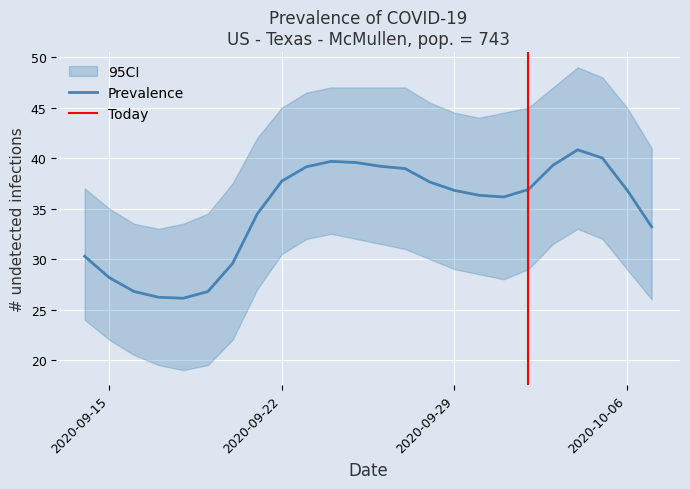

Is it true that Prevalence equals 28.2 at 2020-09-15?

True